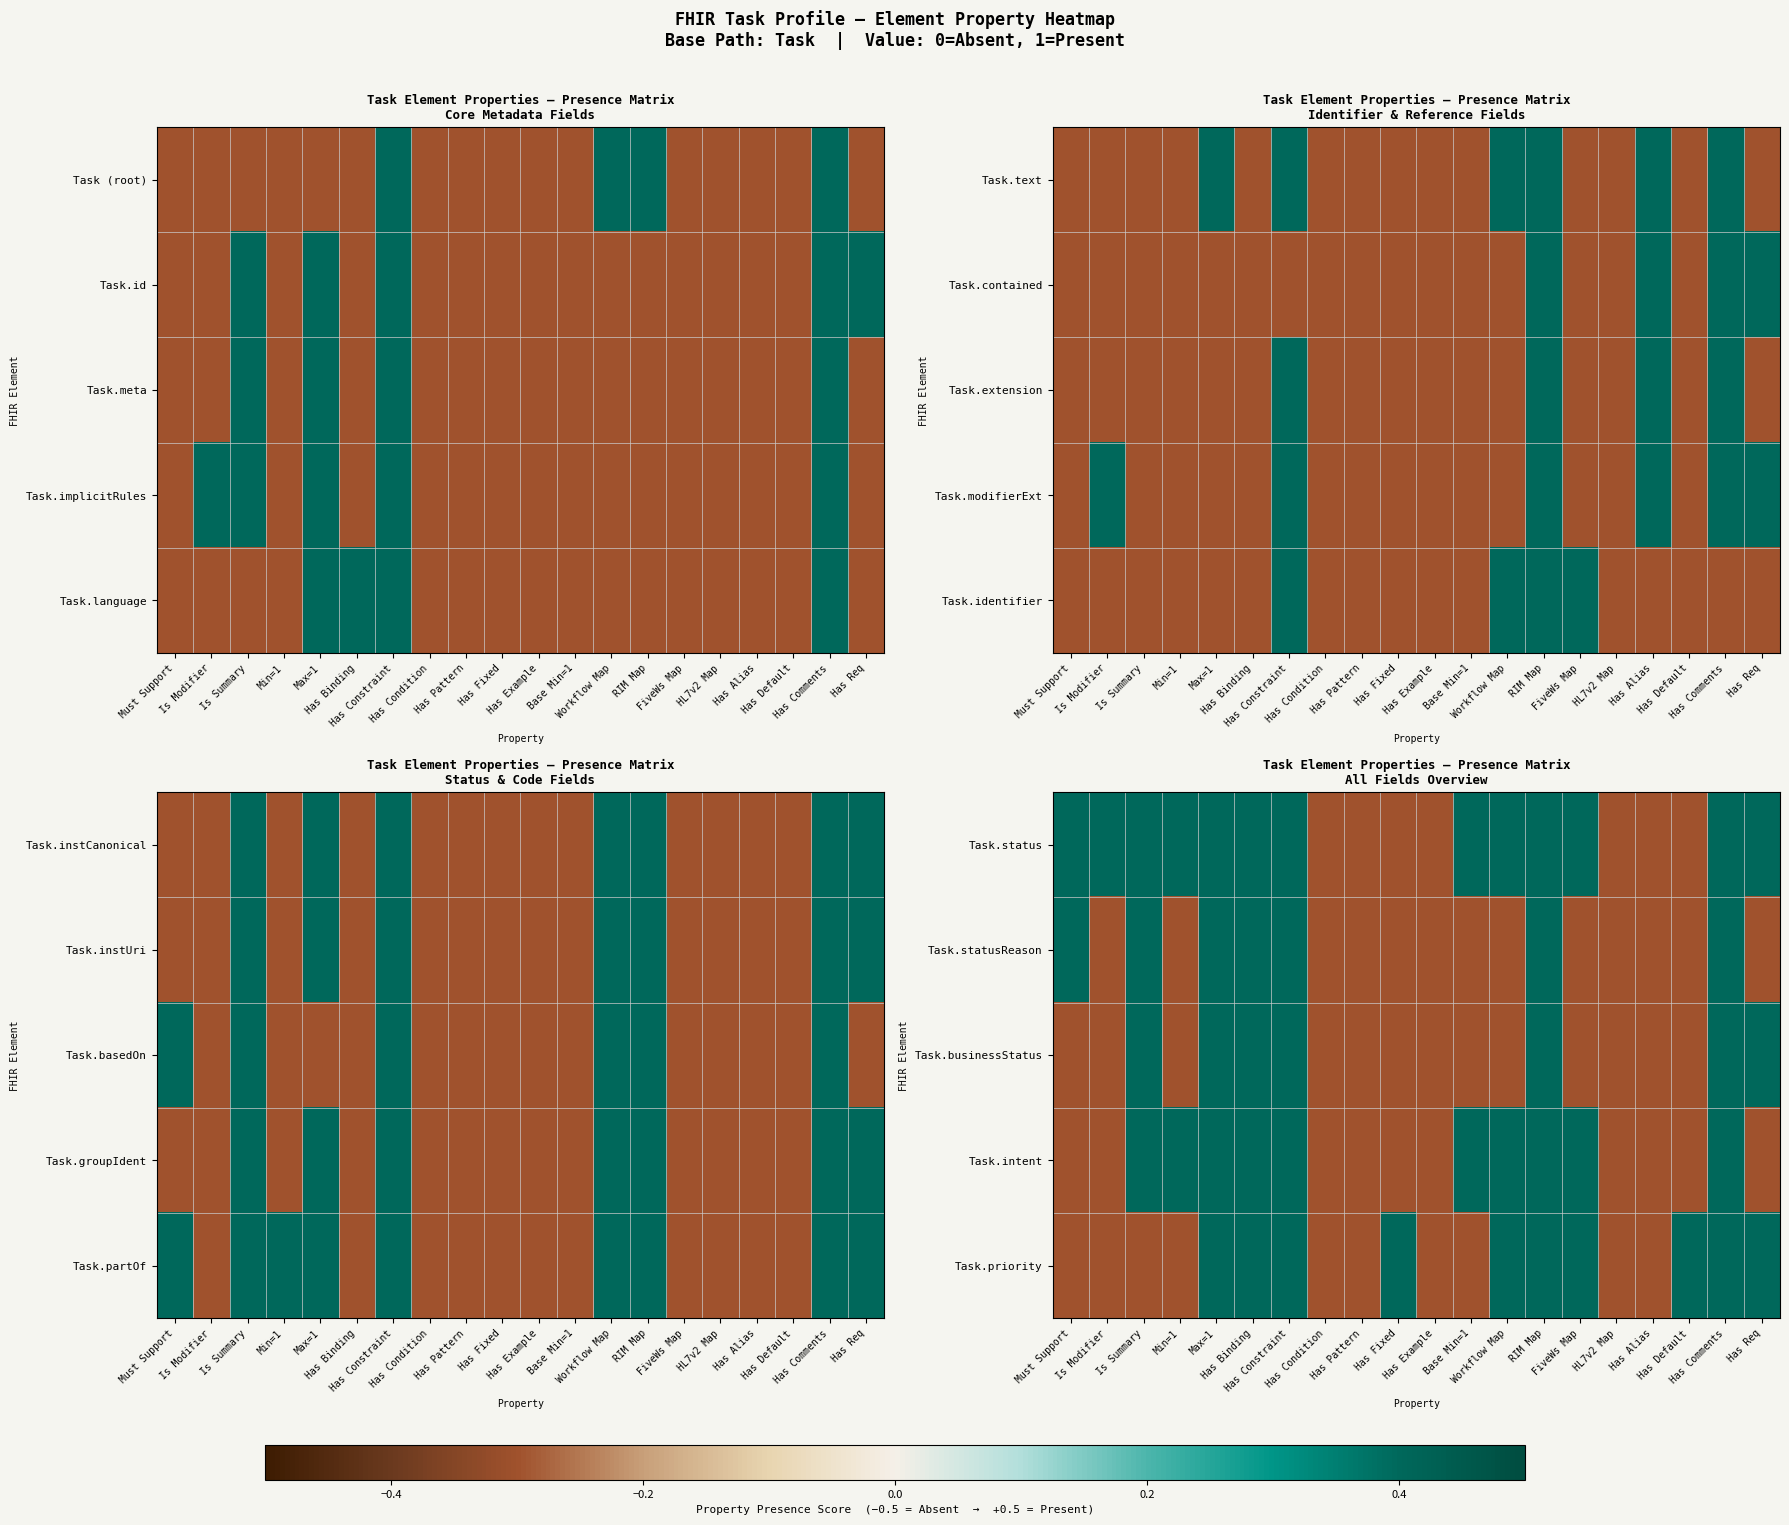

Is the value of Task.intent at Is Summary greater than the value of Task.businessStatus at Has Req?

No